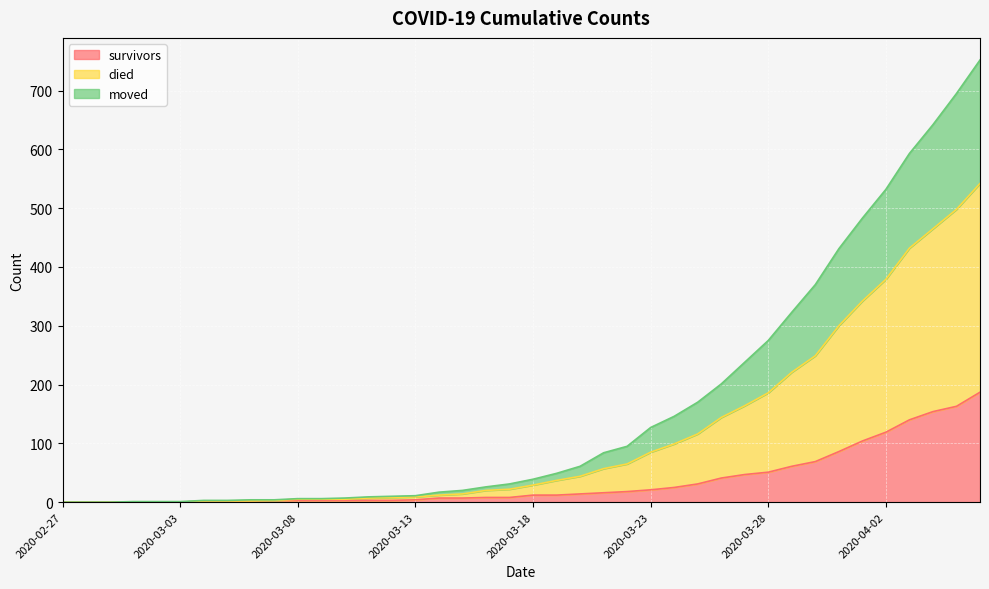

True or false: moved and died cross at least once.

False